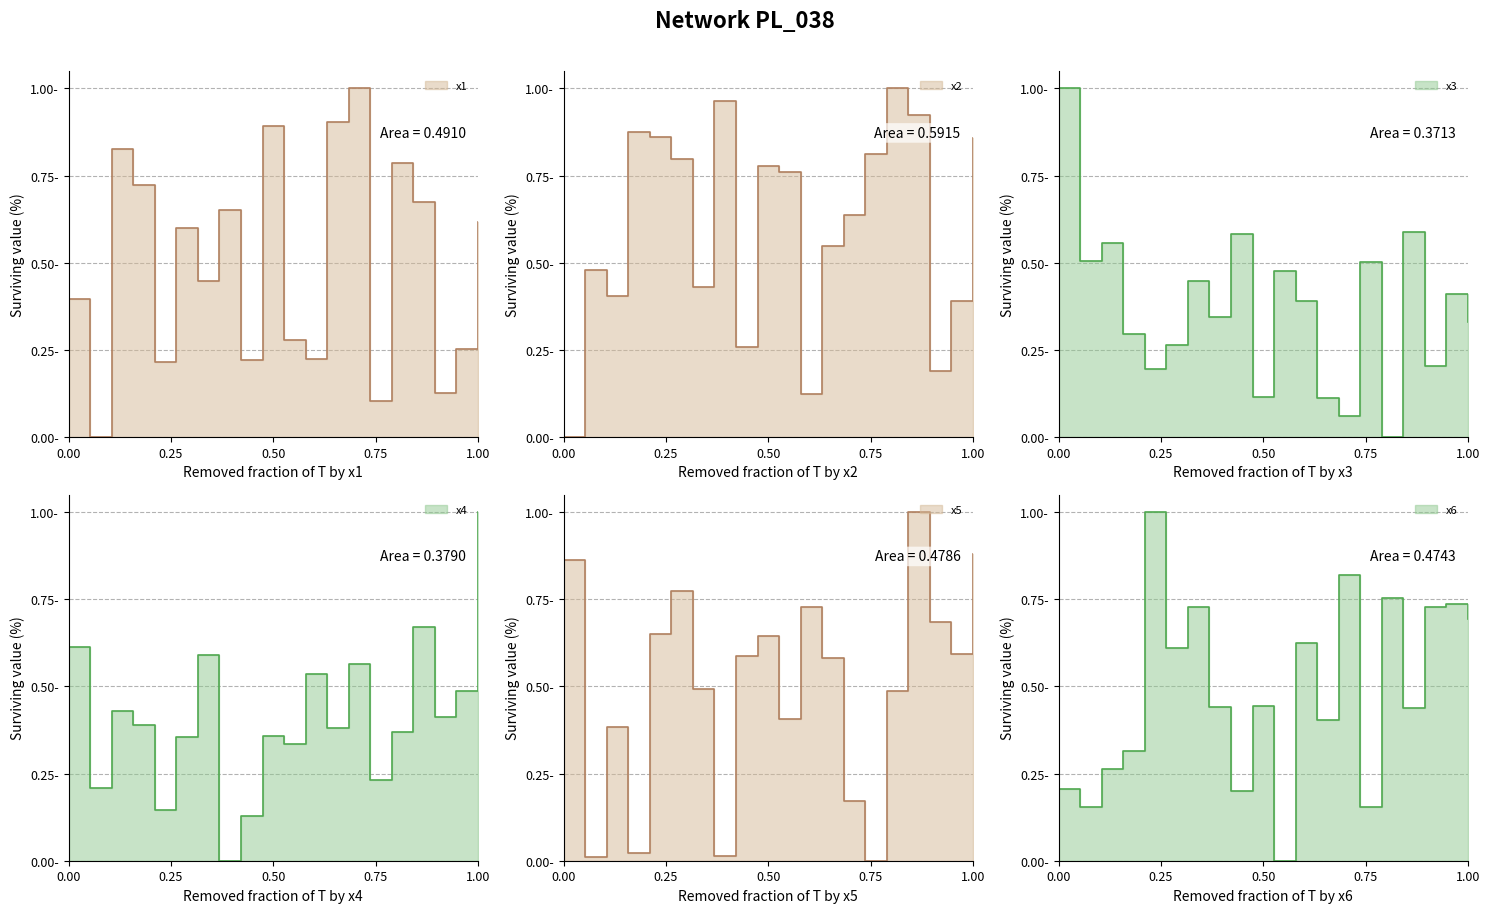

What is the maximum value shown in the chart?

1.0